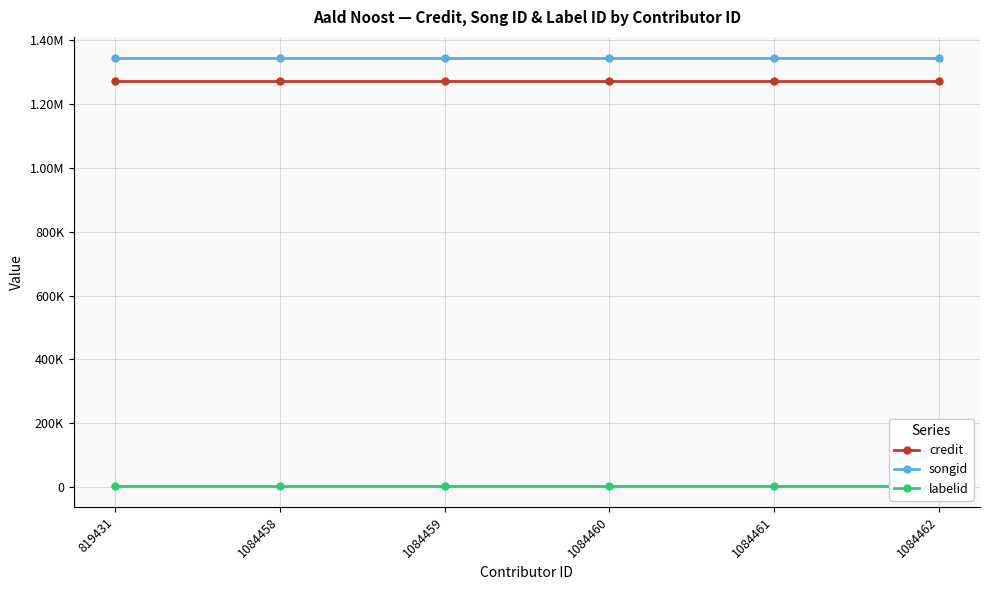

List the series in order of their peak value, lowest first.

labelid, credit, songid